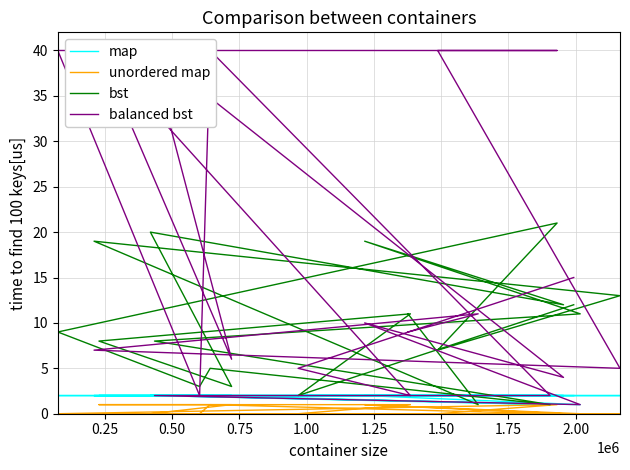

At which label is map closest to 1?

2.00